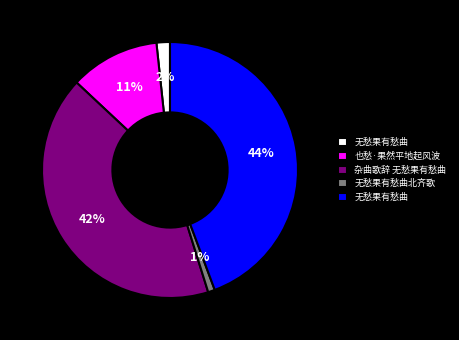

Is there any slice that represents more than half of the pie?

No